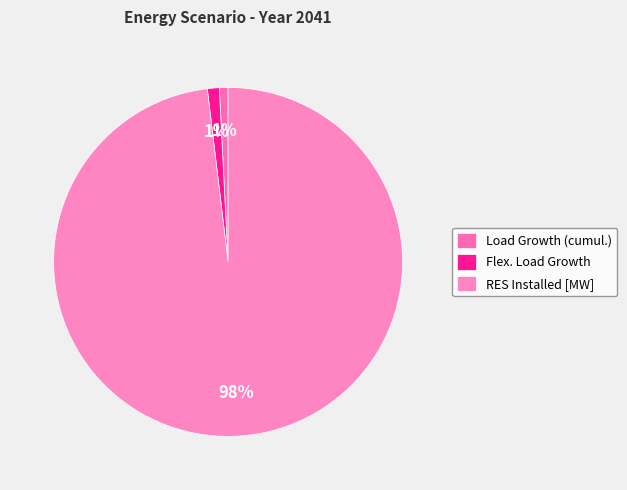

What portion of the pie excludes Flex. Load Growth?

98.9%